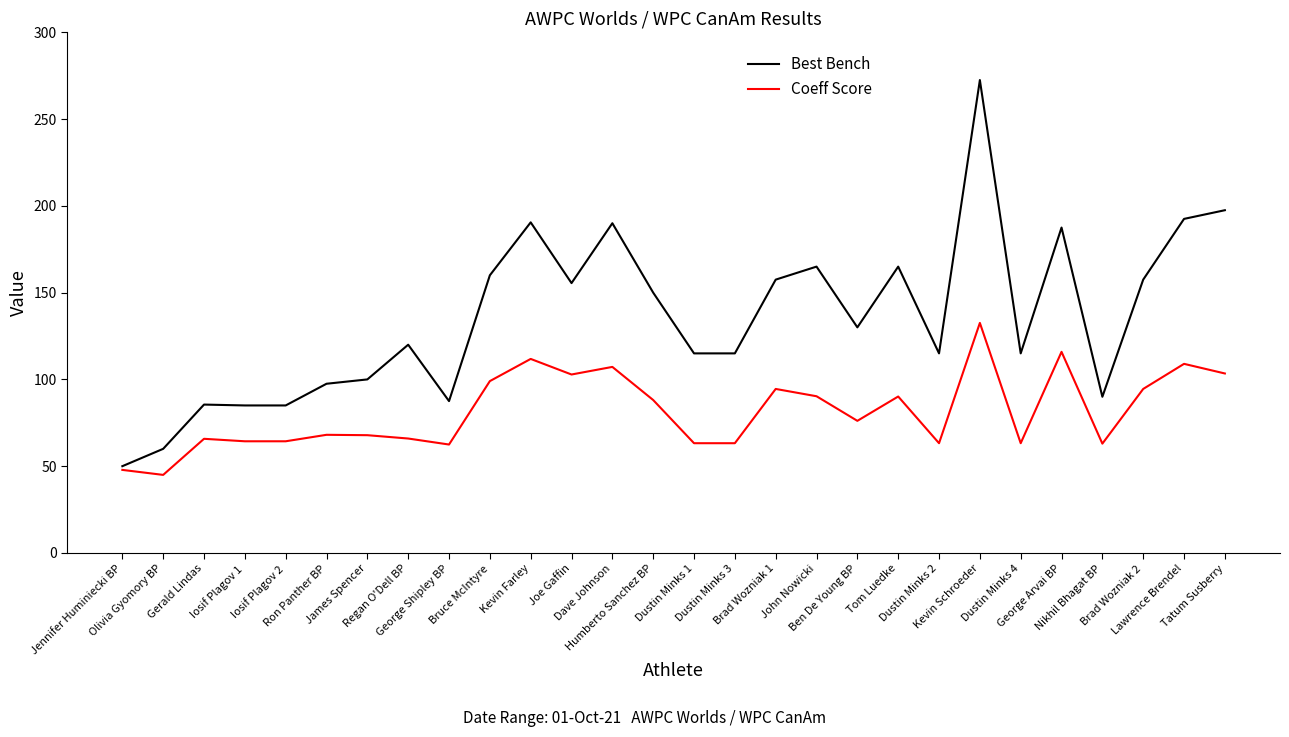

What are all the series names shown in the legend?

Best Bench, Coeff Score